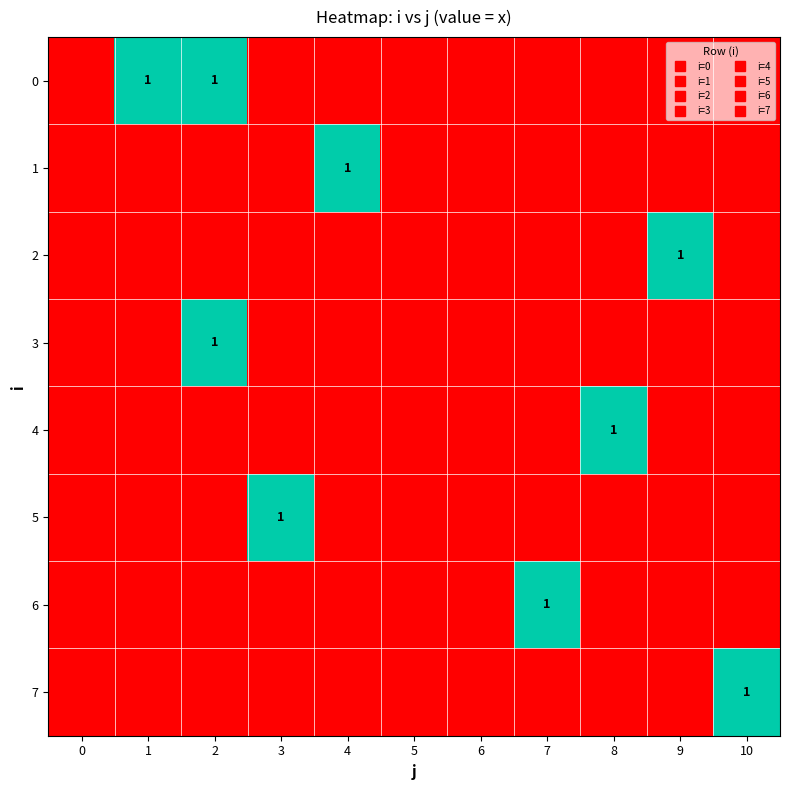

What is the maximum value shown in the chart?

1